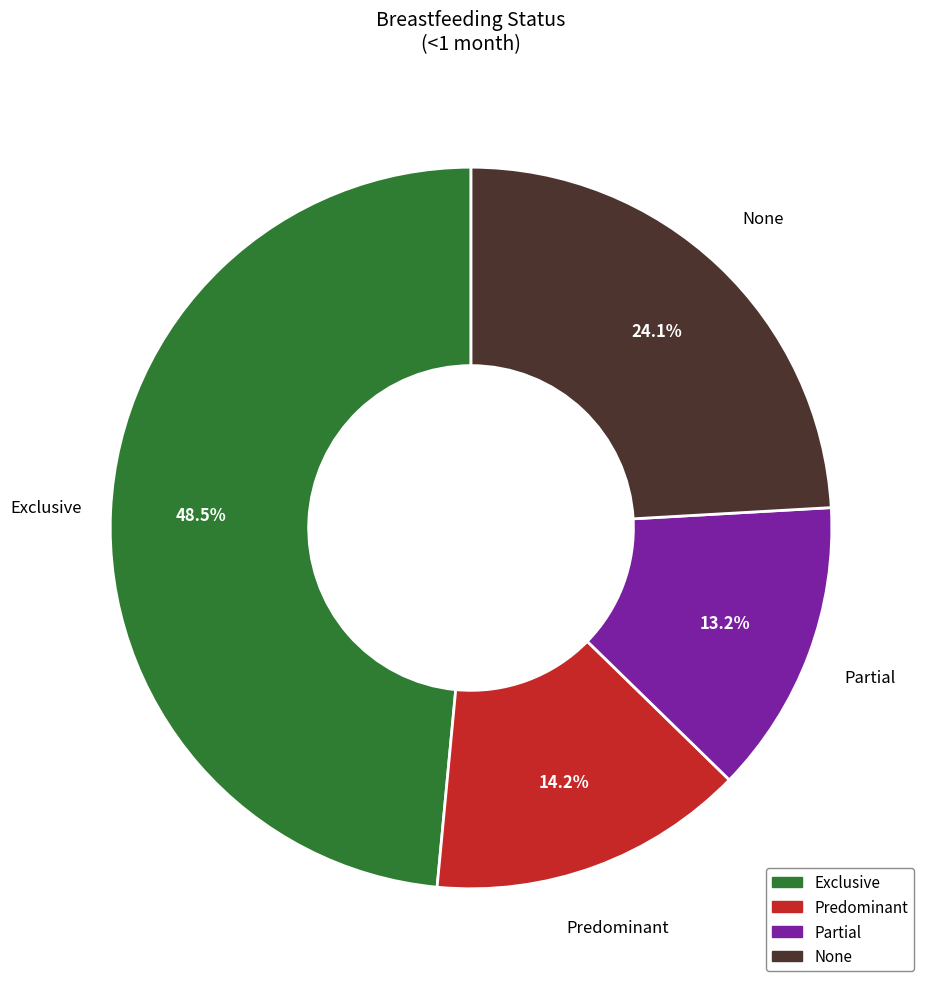

Count the number of slices in the pie.

4